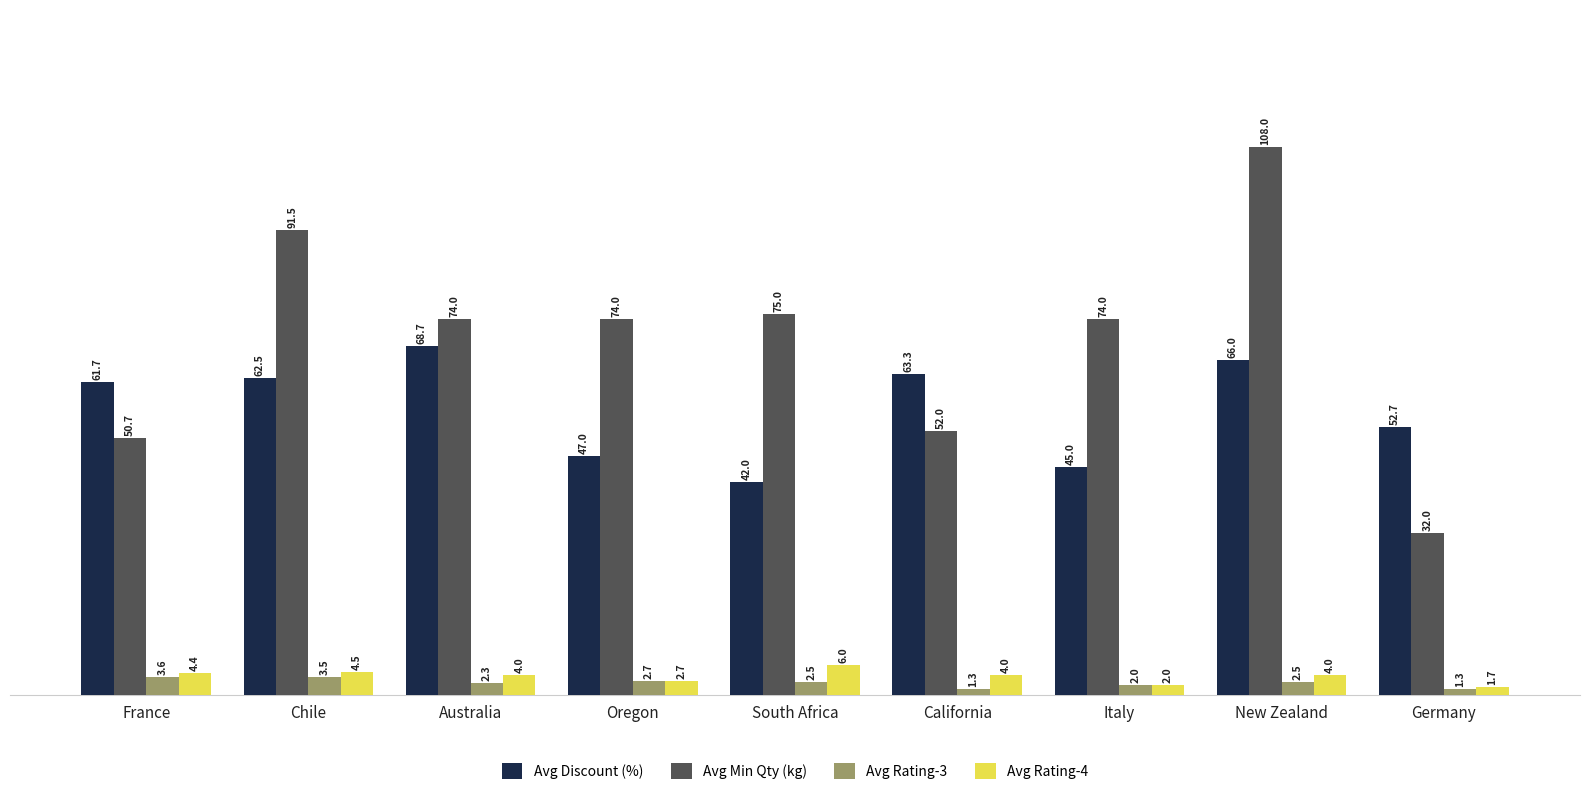

What is the difference between the highest and lowest values at Italy?

72.0